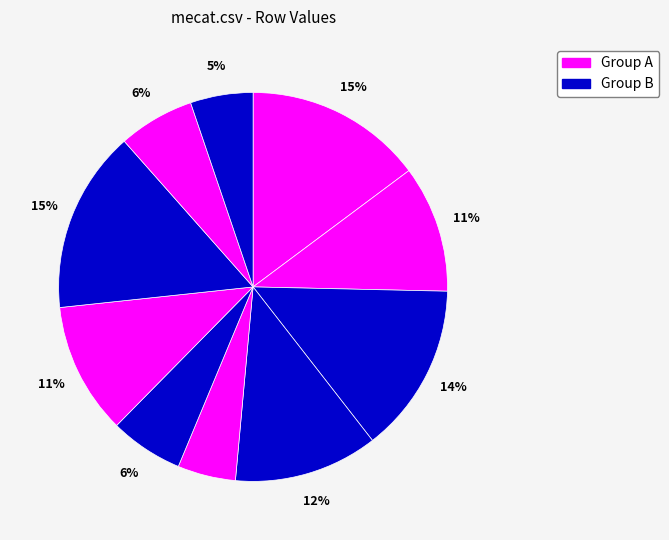

To the nearest percent, what is the difference between the largest and smallest slice percentages?

10%